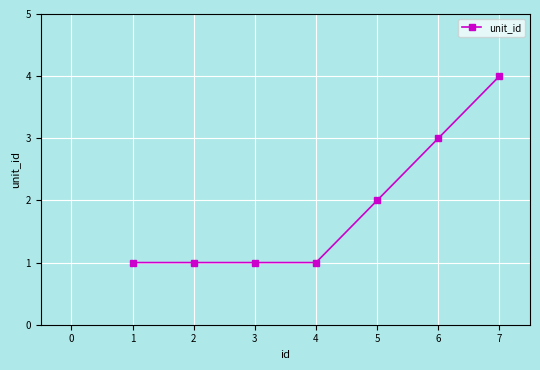

Is it true that the value at 1 is 1?

True